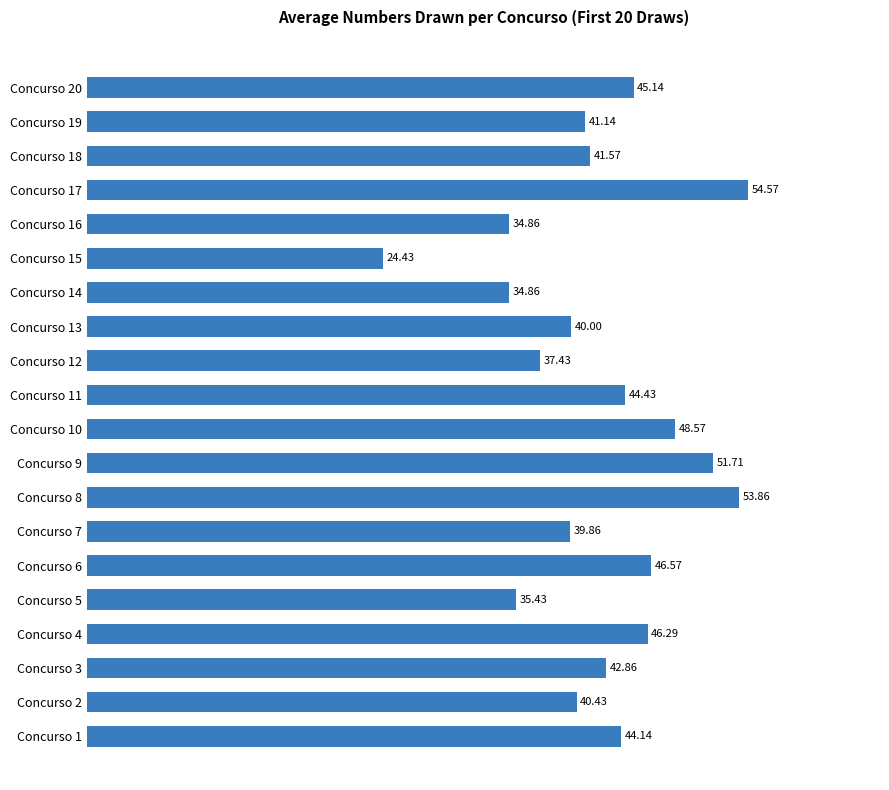

What is the minimum value shown in the chart?

24.4